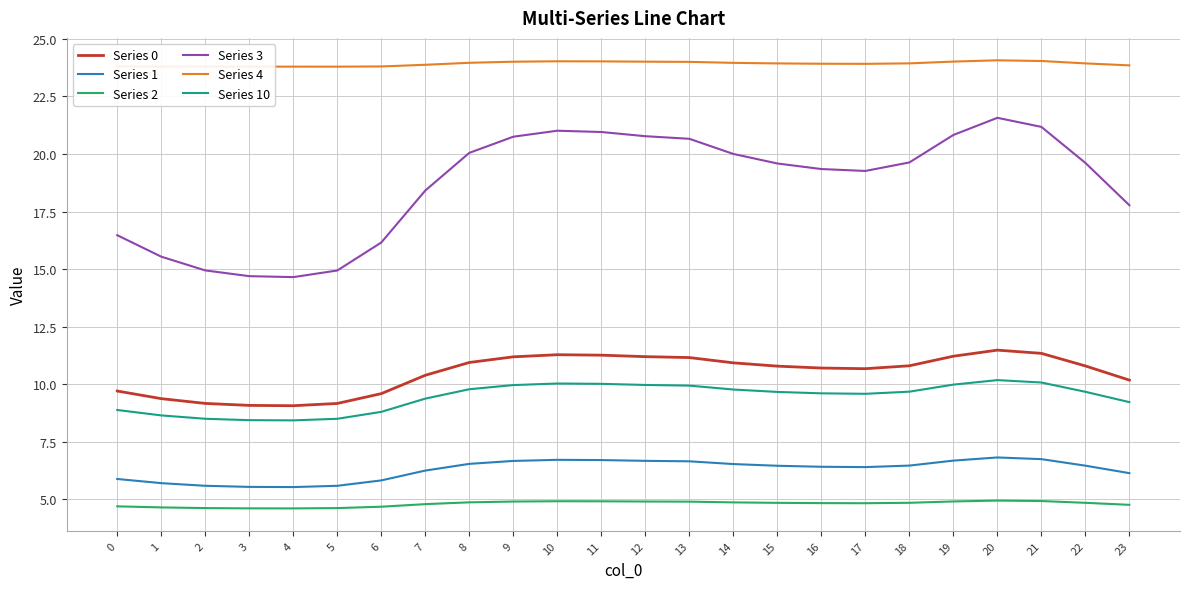

True or false: Series 10 has more than 0 points higher than both neighbors.

True